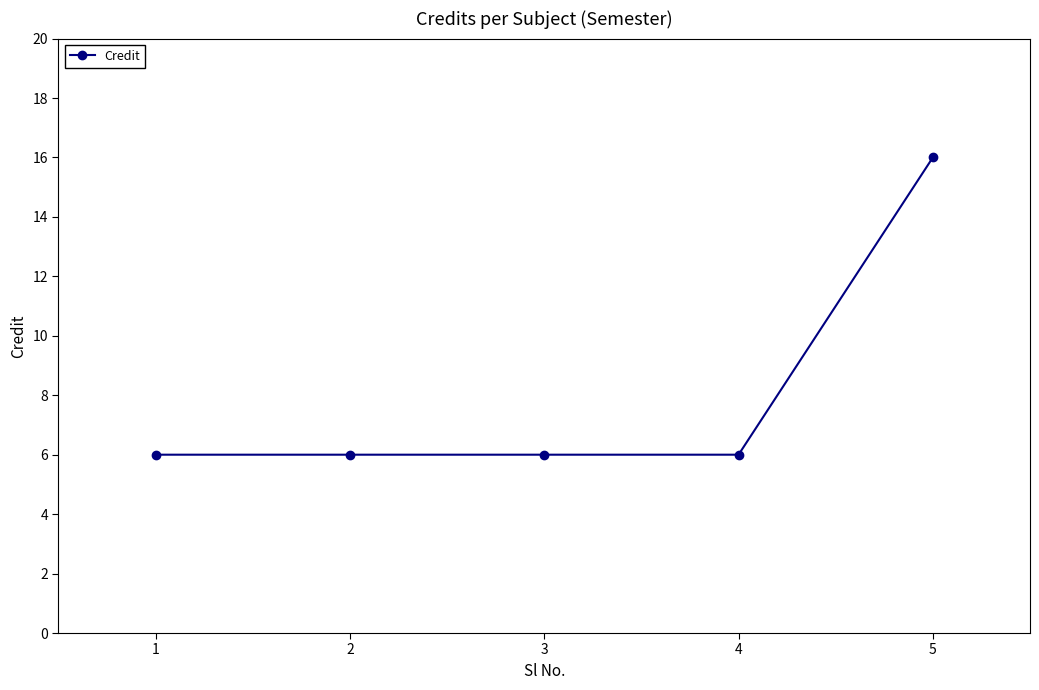

What is the value of the 5th point from the left?

16